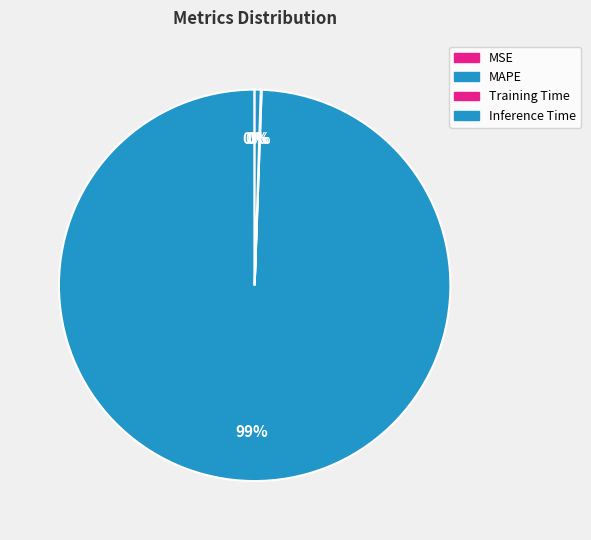

To the nearest percent, what is the difference between the MAPE and Inference Time slice percentages?

99%